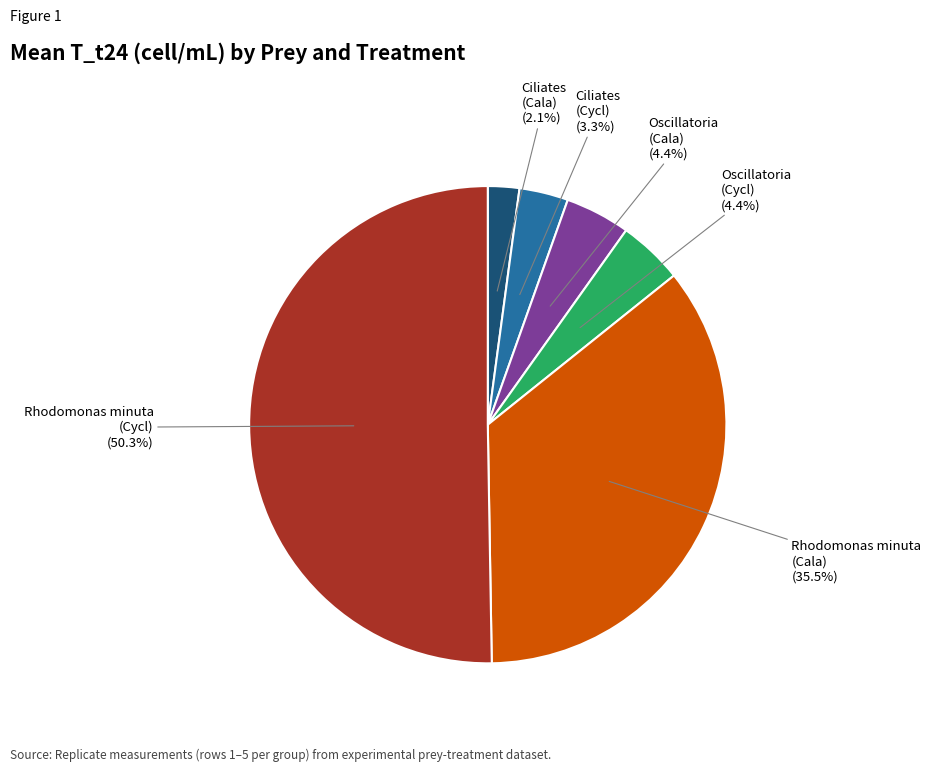

How many segments does this pie chart have?

6